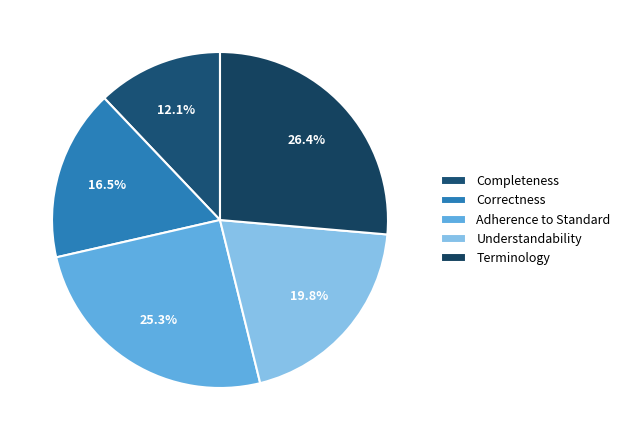

Which category has the biggest portion of the pie?

Terminology